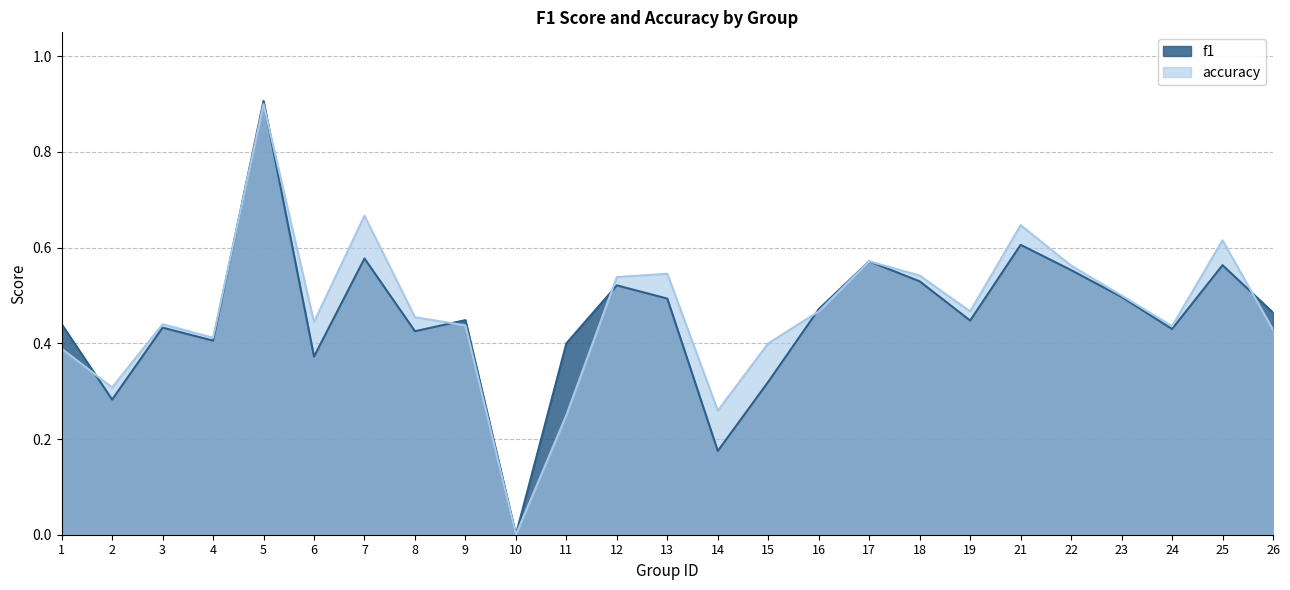

The value of f1 at 2 is 0.4. True or false?

False